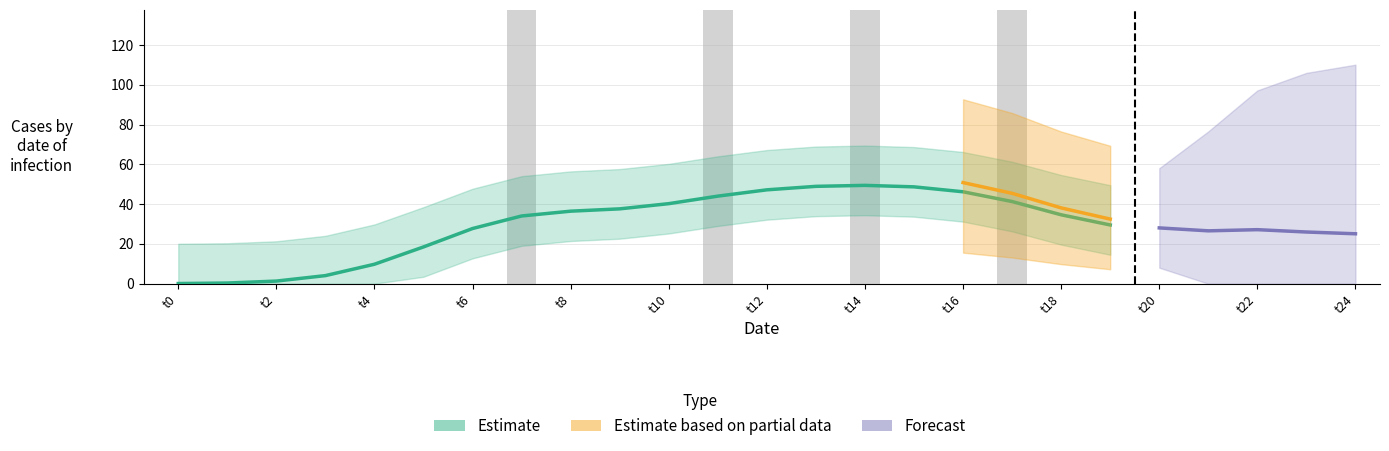

List the labels in order of value, smallest first.

0, 1, 2, 3, 4, 5, 6, 8, 9, 10, 12, 13, 15, 16, 18, 19, 7, 11, 14, 17